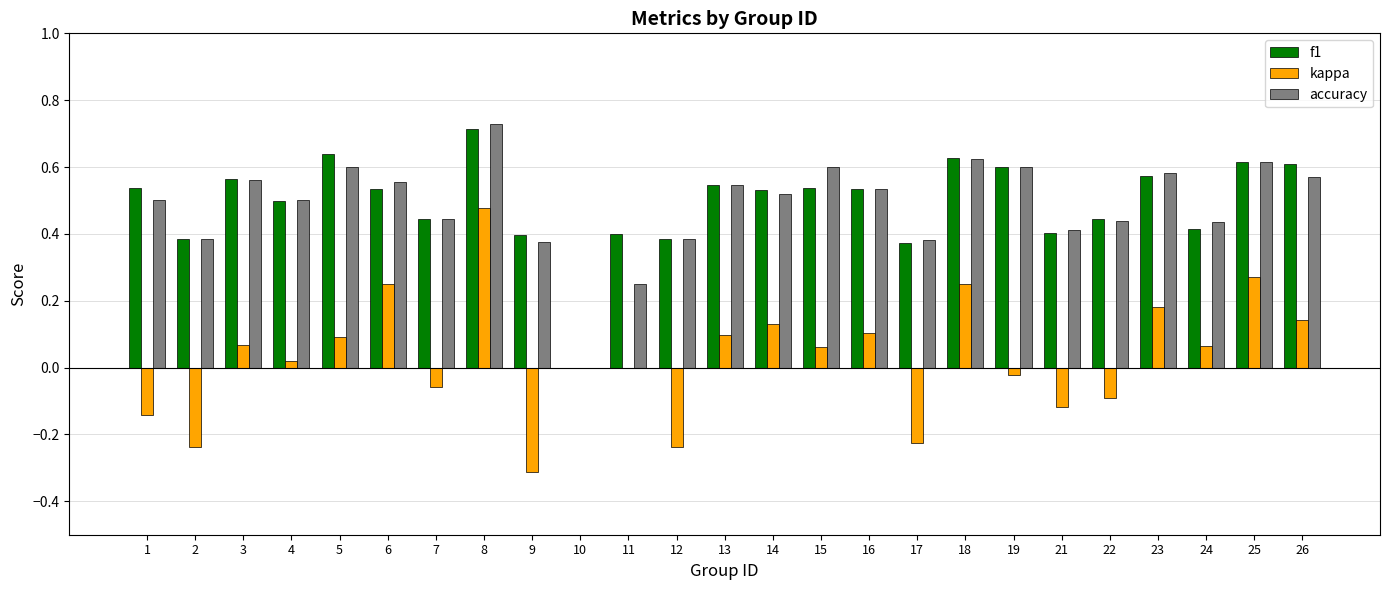

How many groups of bars are there?

25